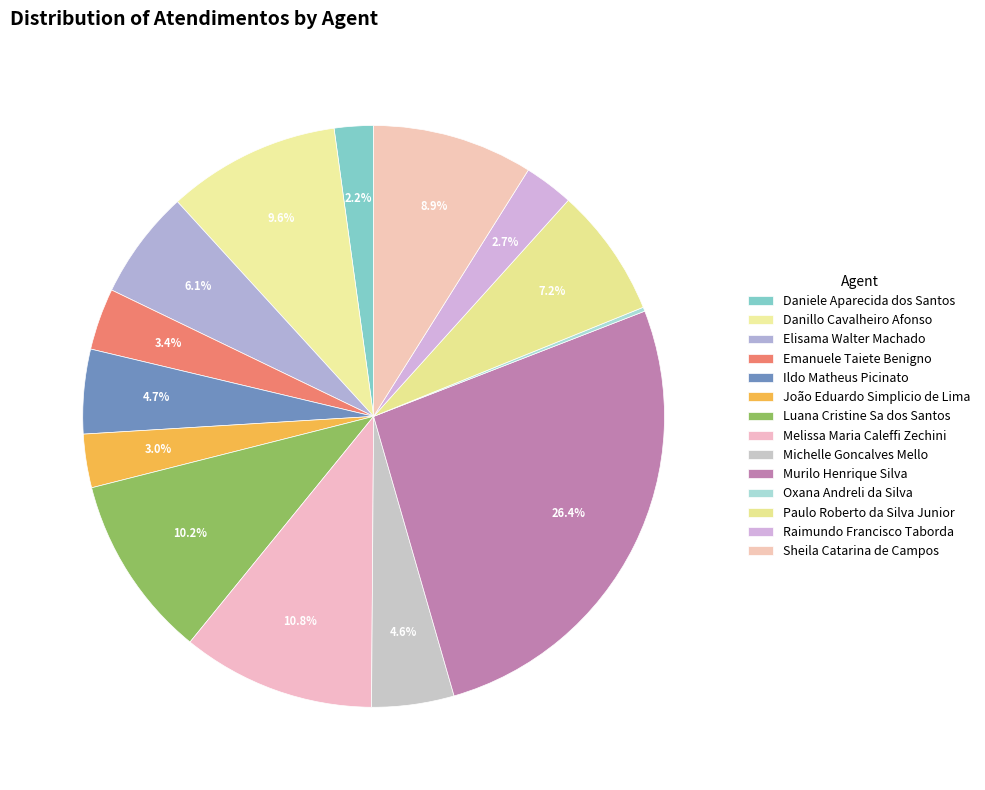

Does Emanuele Taiete Benigno account for over 50% of the chart?

No